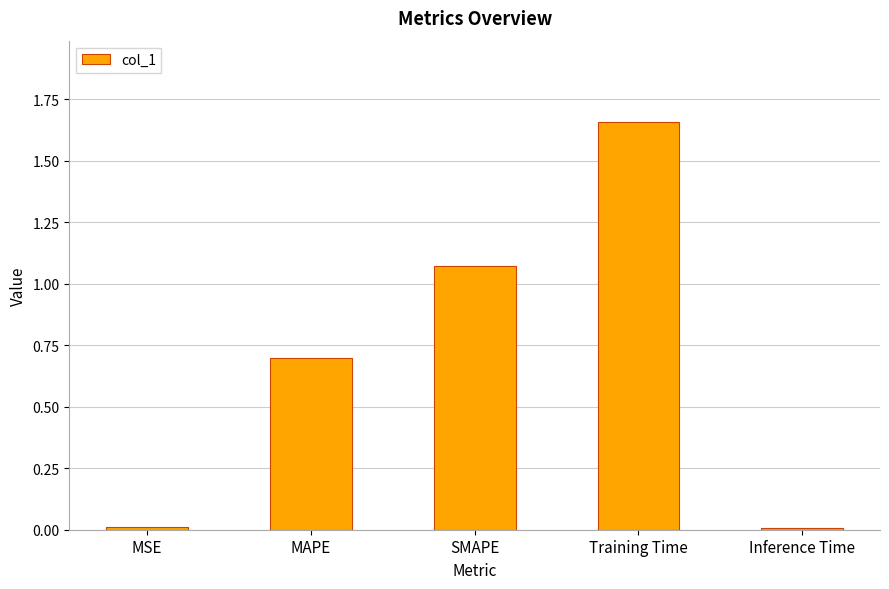

What is the average value?

0.7